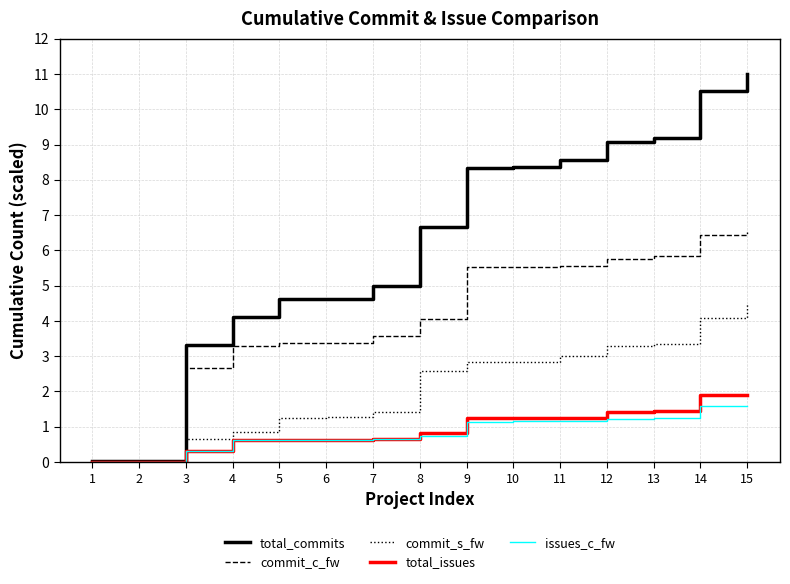

The value of commit_c_fw at 7 is 1.6. True or false?

False